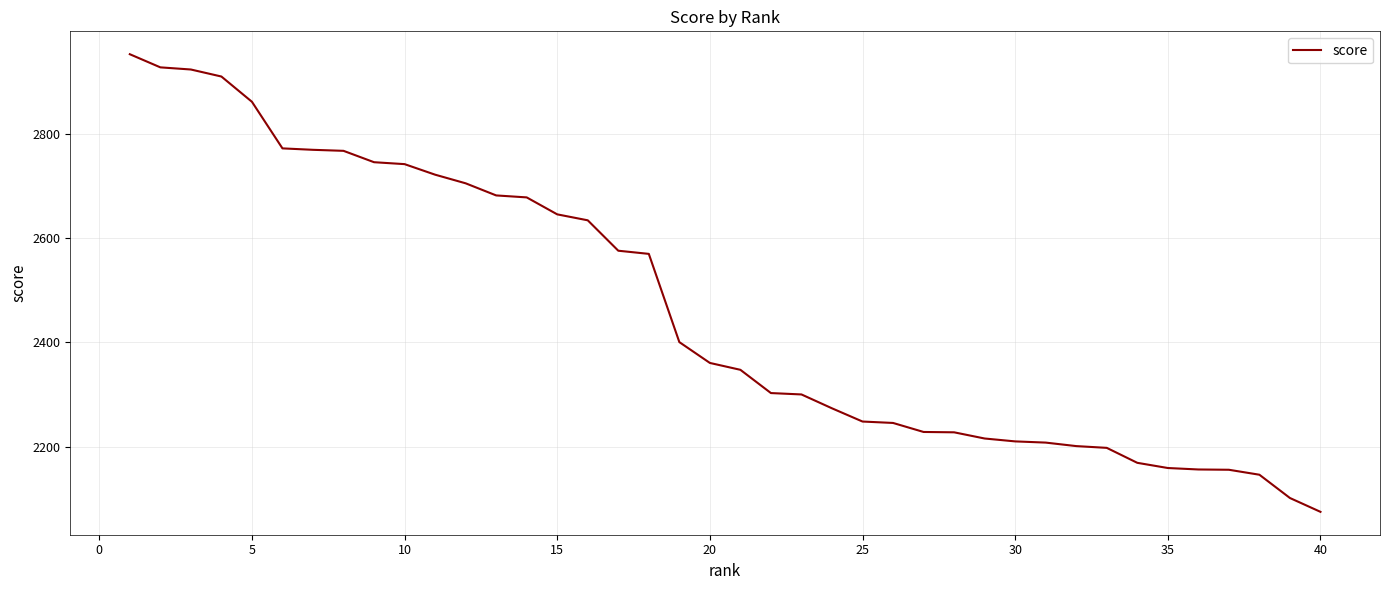

How many series are shown in this chart?

1